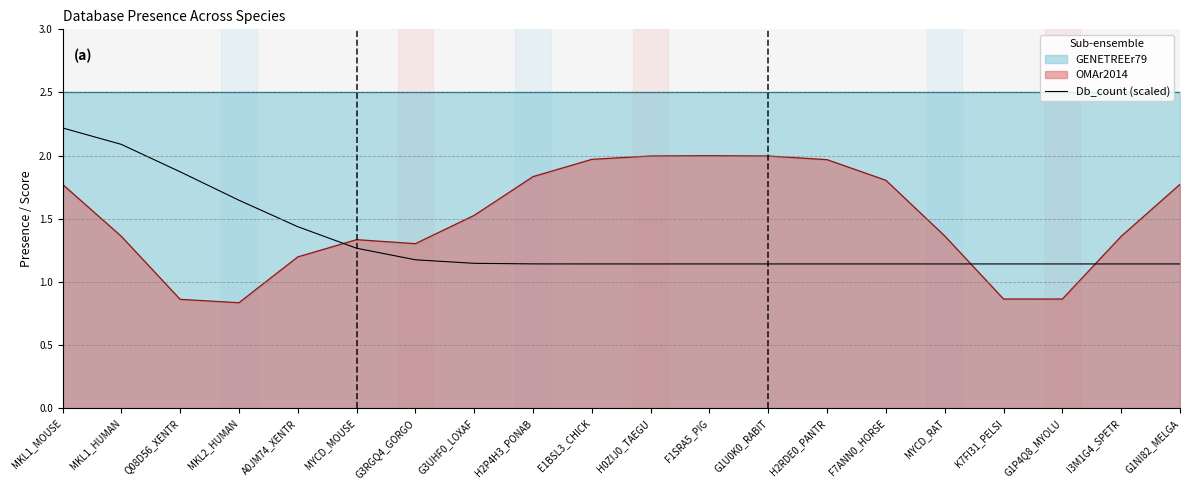

Which category has the highest value in the Db_count (scaled) series?

MKL1_MOUSE